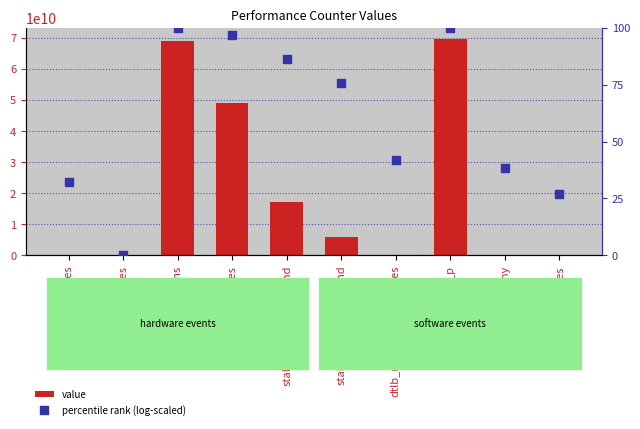

What is the total value across all series at stalled-cycles-frontend?

17066054026.4